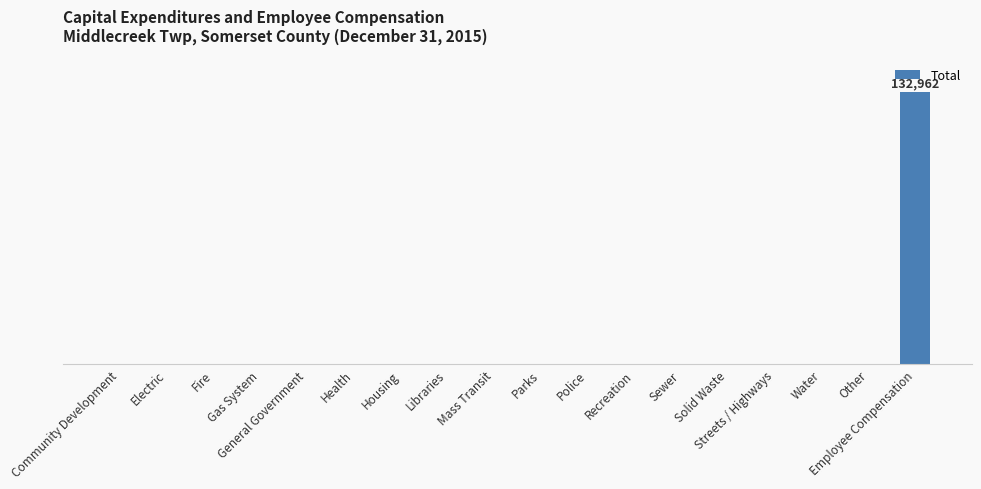

List the labels in order of value, smallest first.

Community Development, Electric, Fire, Gas System, General Government, Health, Housing, Libraries, Mass Transit, Parks, Police, Recreation, Sewer, Solid Waste, Streets / Highways, Water, Other, Employee Compensation